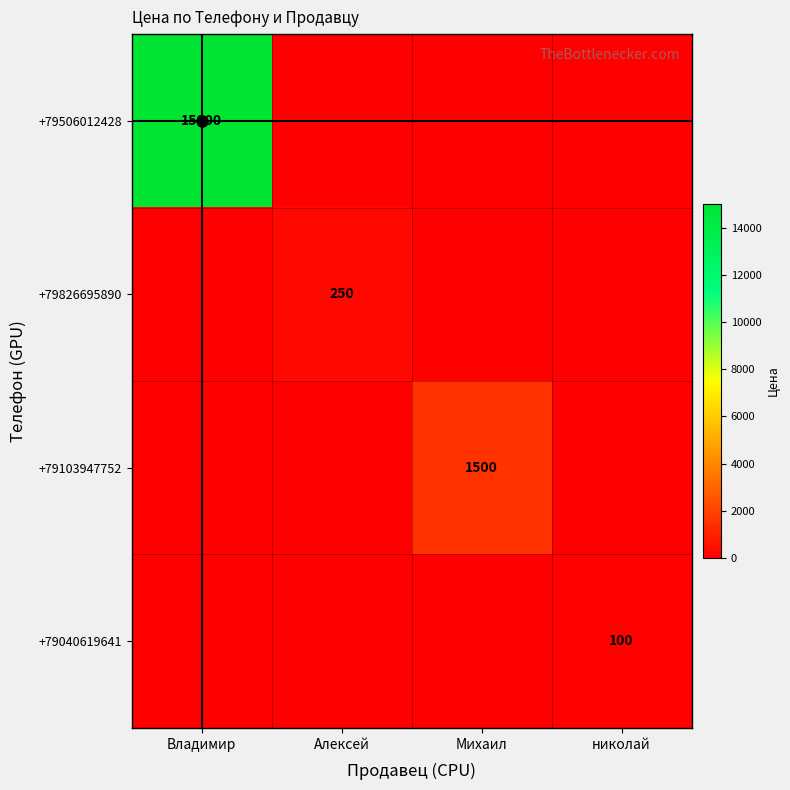

Which series has the widest spread of values?

+79506012428